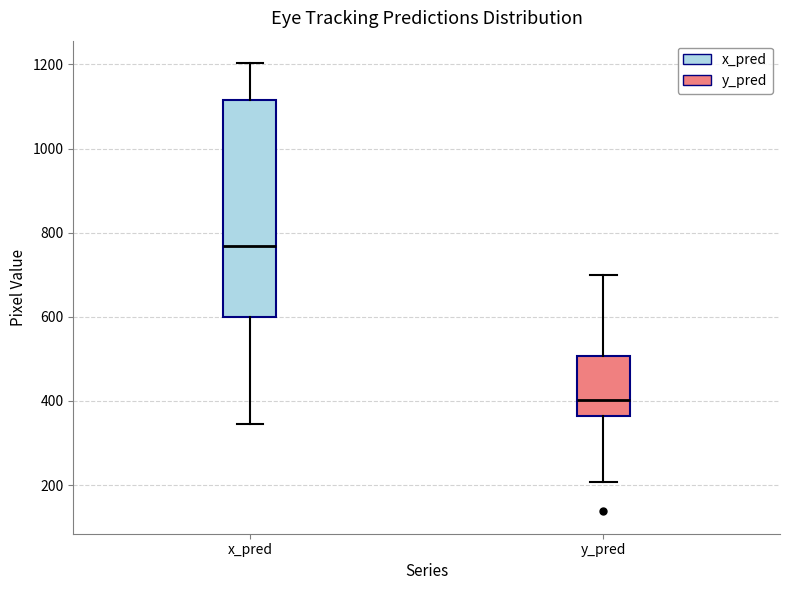

Where does the lower whisker of the box for y_pred end on the y-axis? The values are not printed on the chart, so give them approximately, as read against the axis.

200